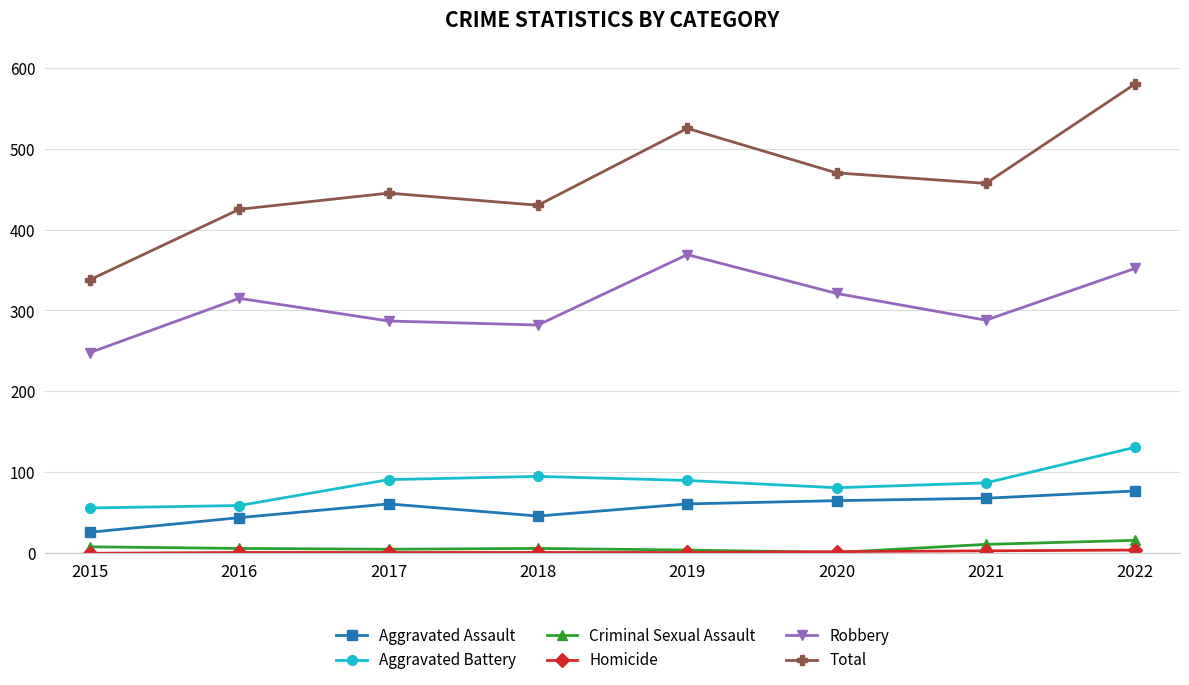

What is the difference between the Aggravated Assault values at 2021 and 2020?

3